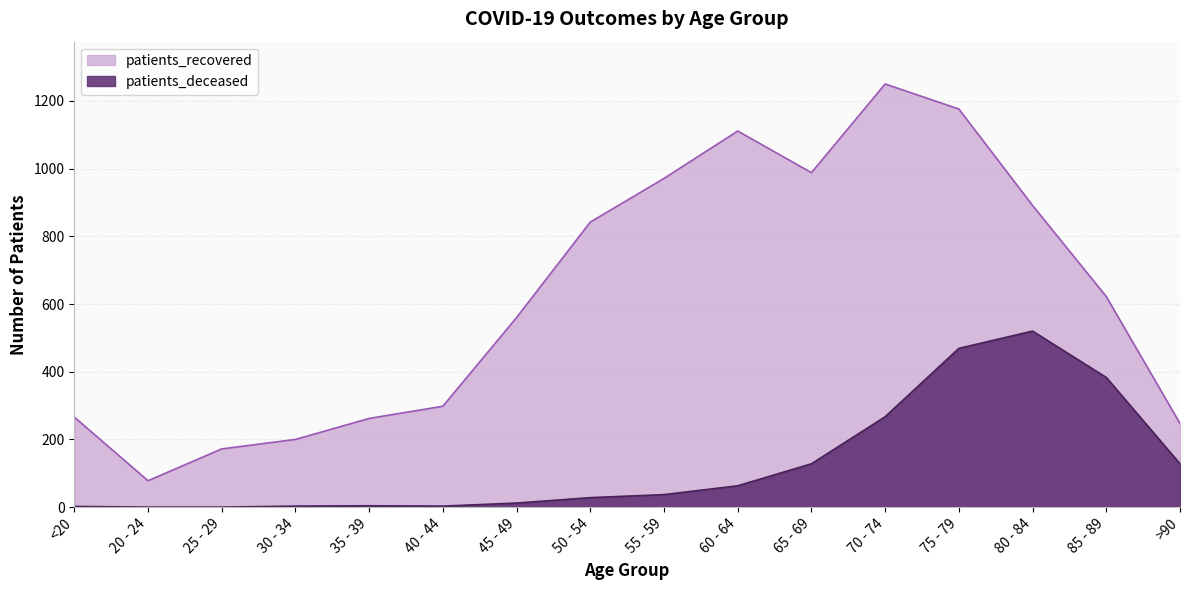

True or false: patients_recovered has more than 2 interior local peaks.

False